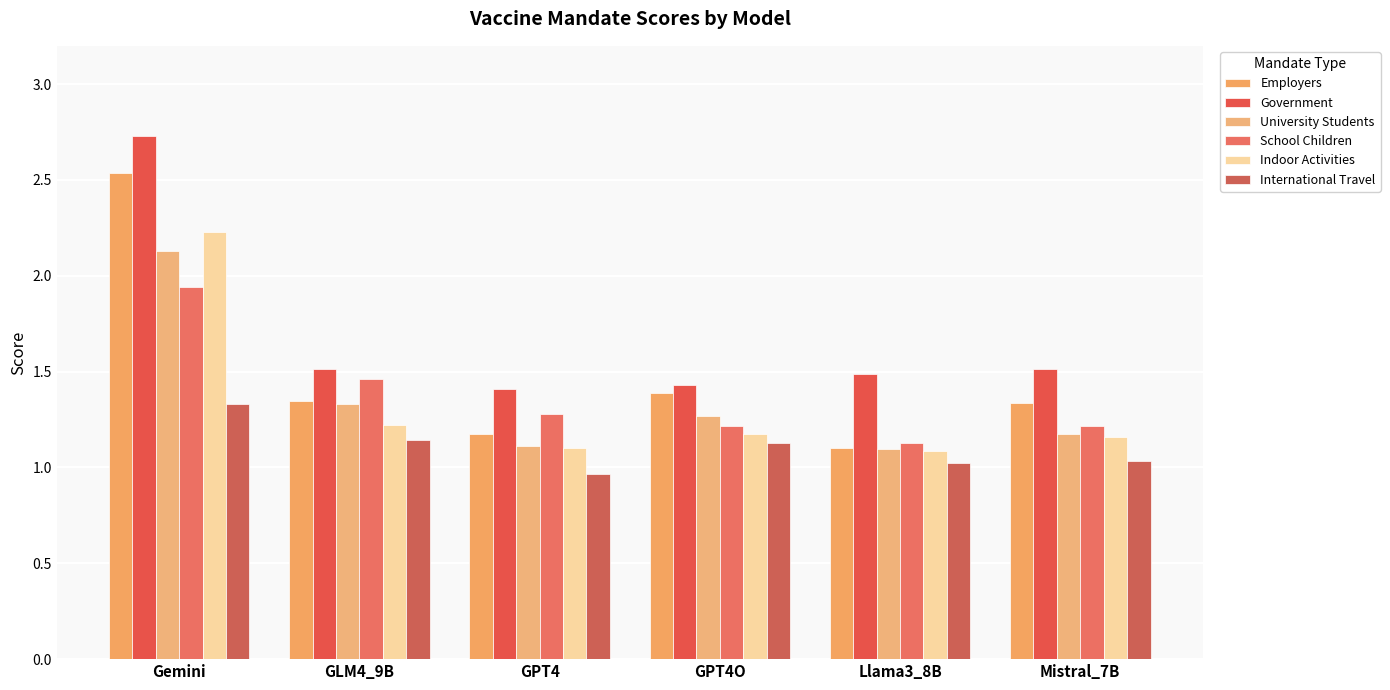

The value of Indoor Activities at GPT4 is 1.1. True or false?

True